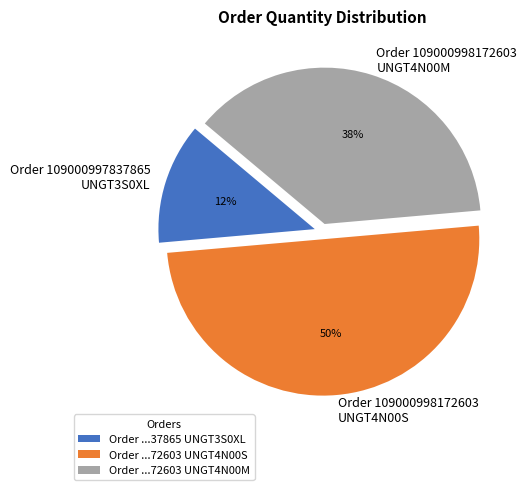

Between Order 109000998172603 UNGT4N00S and Order 109000997837865 UNGT3S0XL, which is larger?

Order 109000998172603 UNGT4N00S